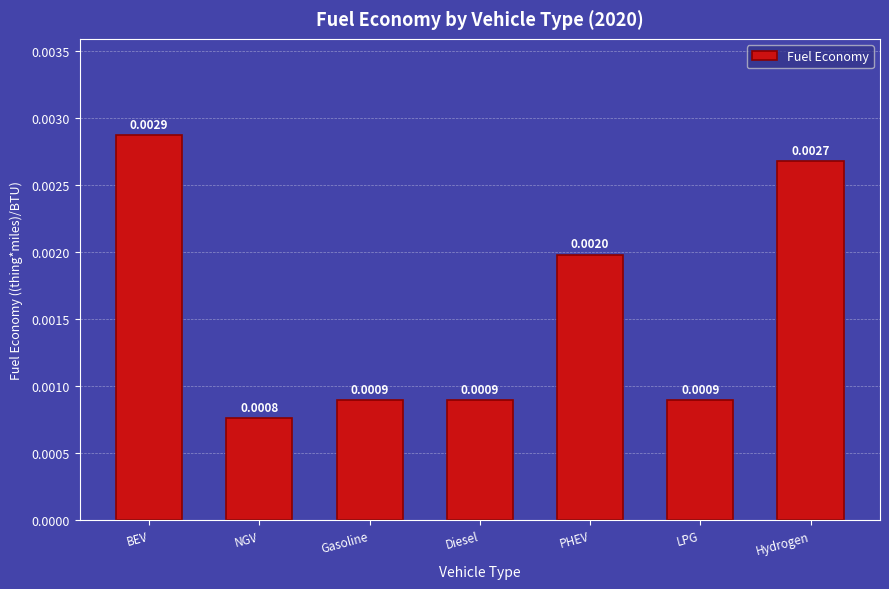

Which has a higher value, Diesel or PHEV?

PHEV